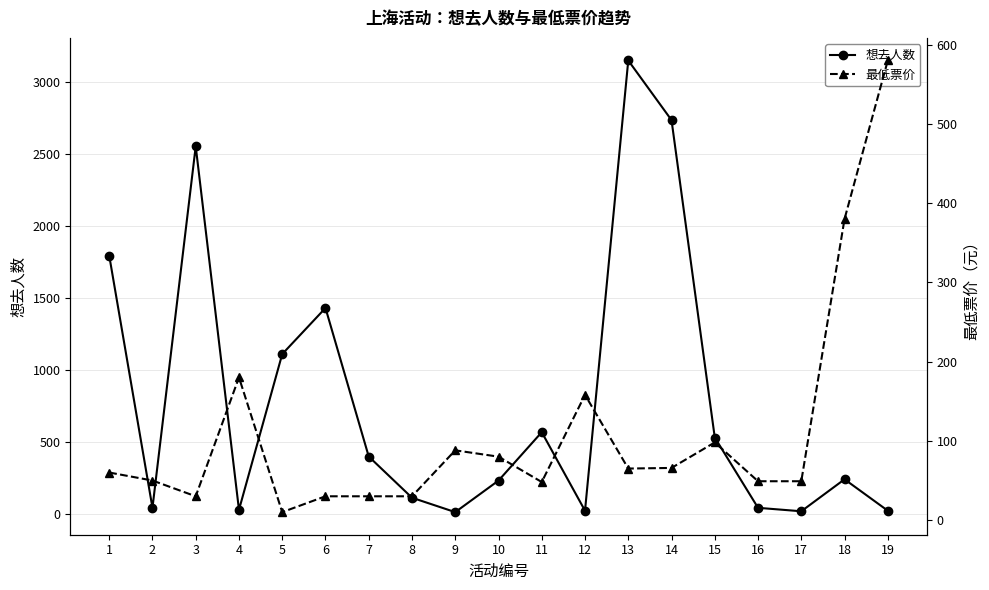

What is the value of the 最低票价 point at the 7th from the left?

30.0